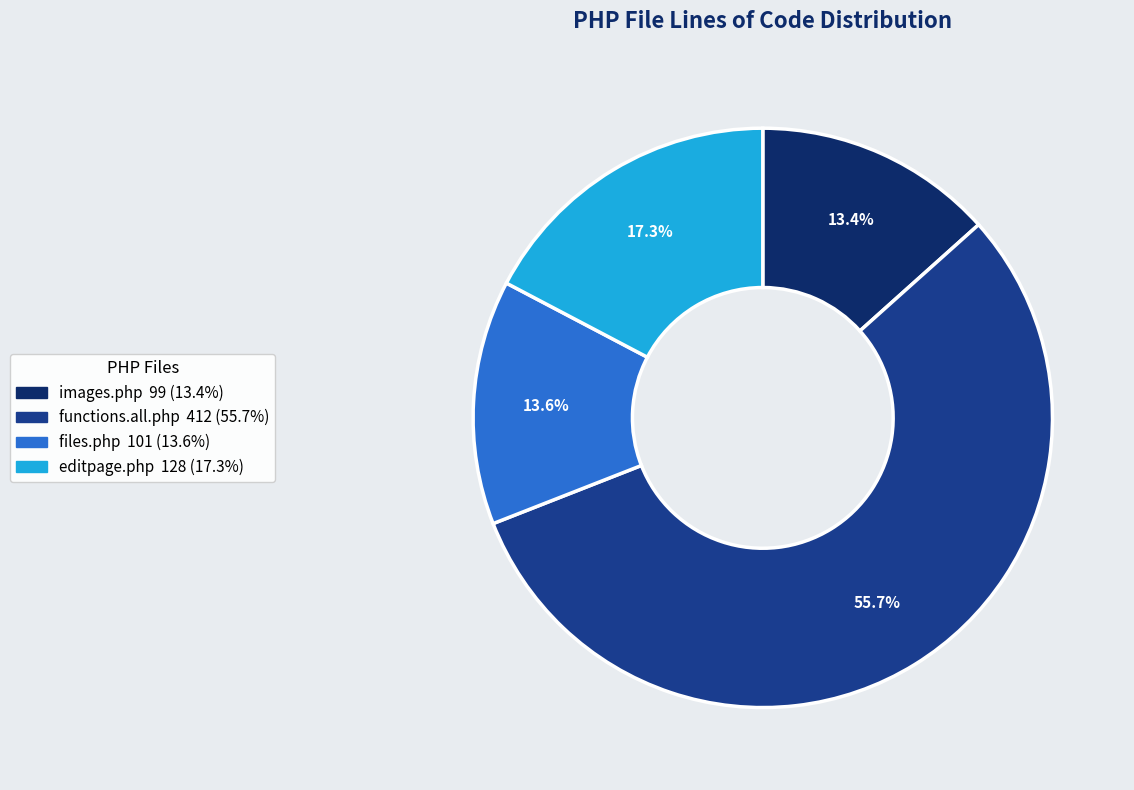

How much of the chart is everything except files.php?

86.4%